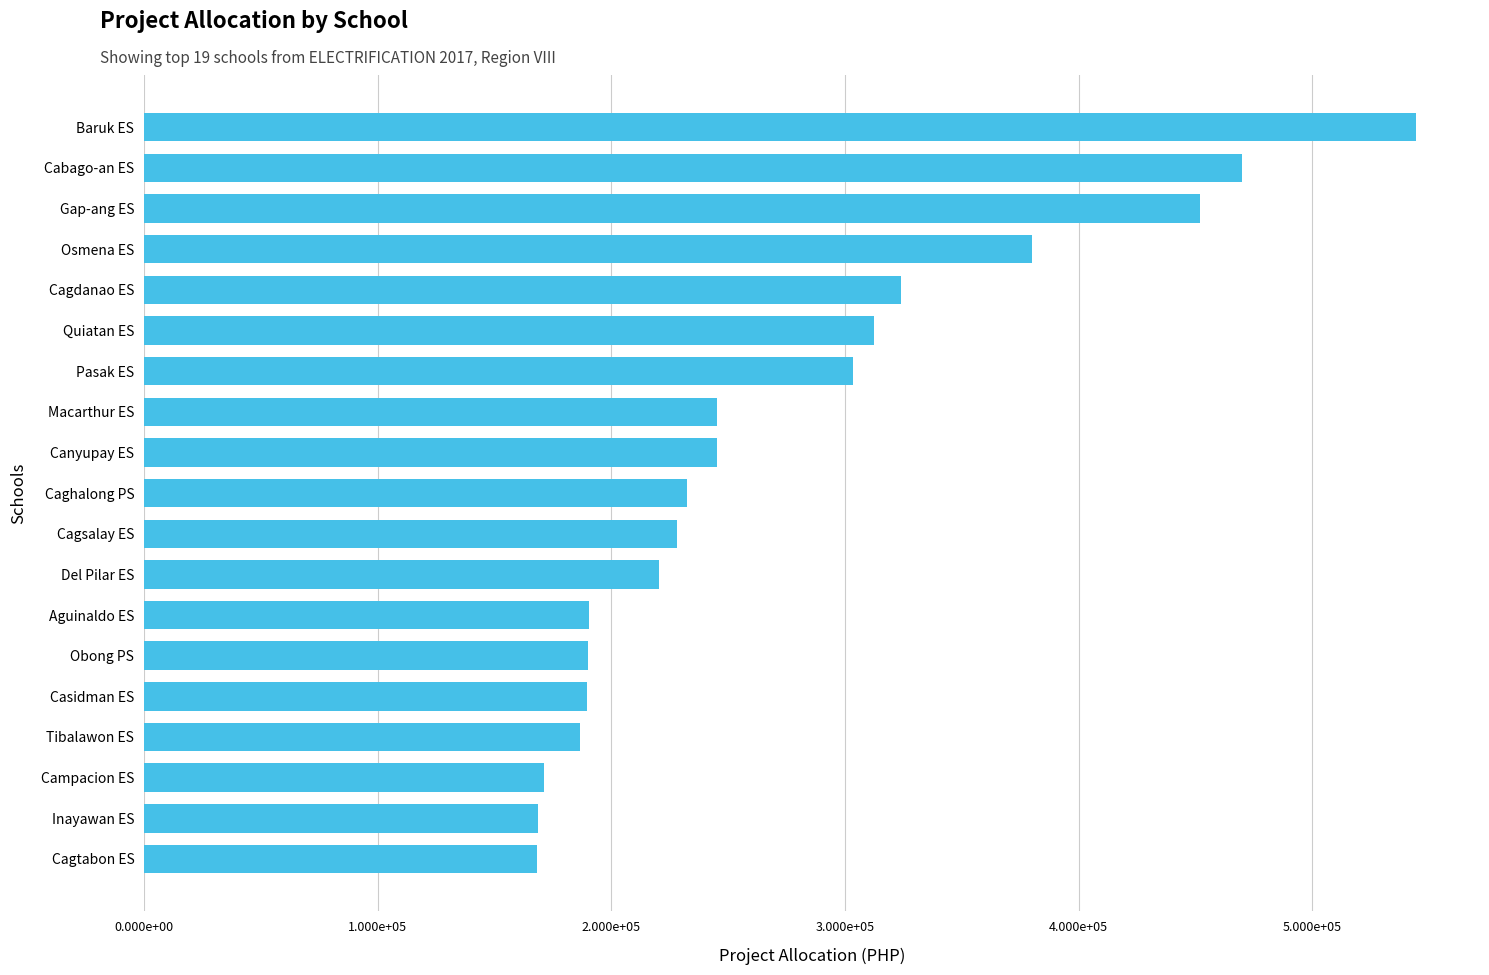

Are the bars horizontal?

Yes